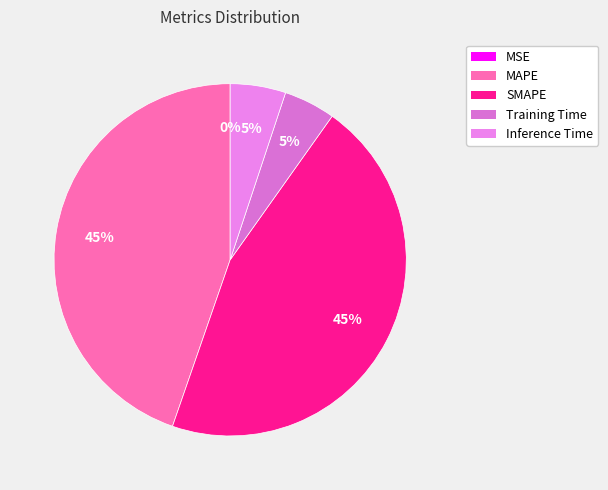

Count the number of slices in the pie.

5